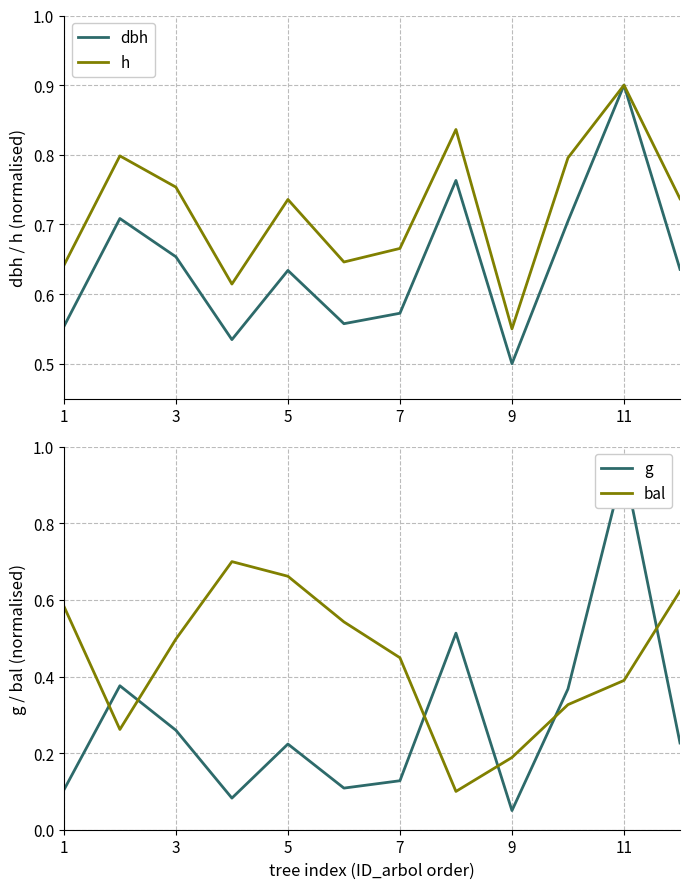

Rank the series by their average value, from lowest to highest.

g, bal, dbh, h